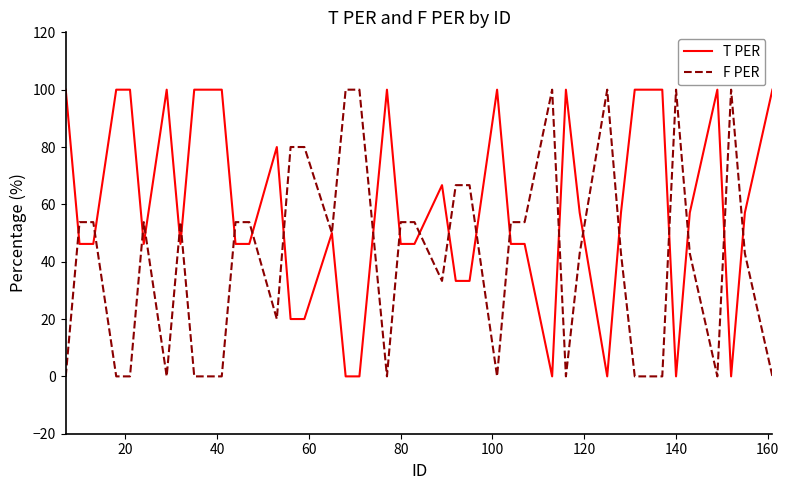

What is the average value of the T PER series?

57.3